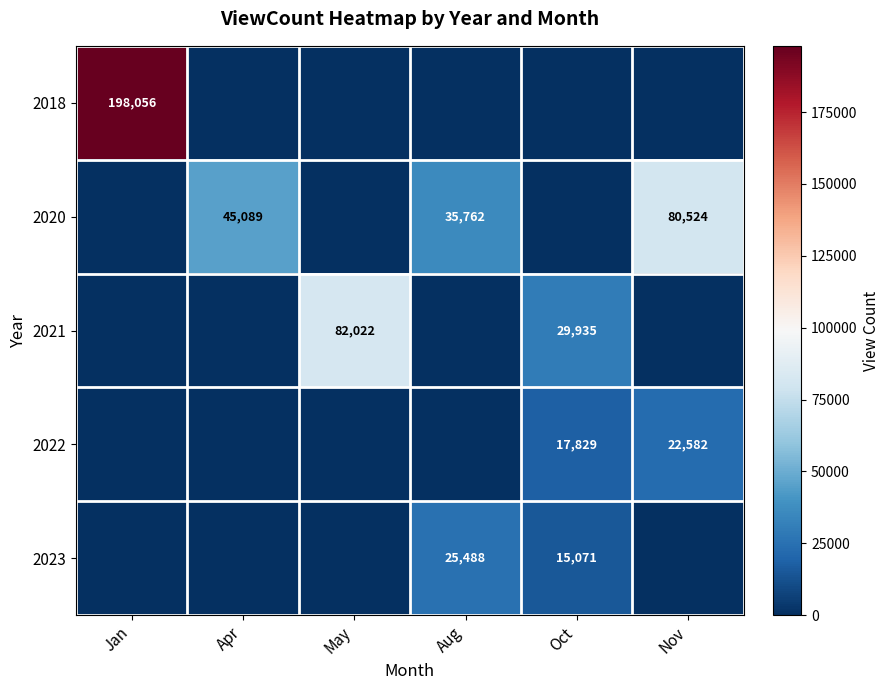

Is it true that 2020 equals 48447 at Aug?

False